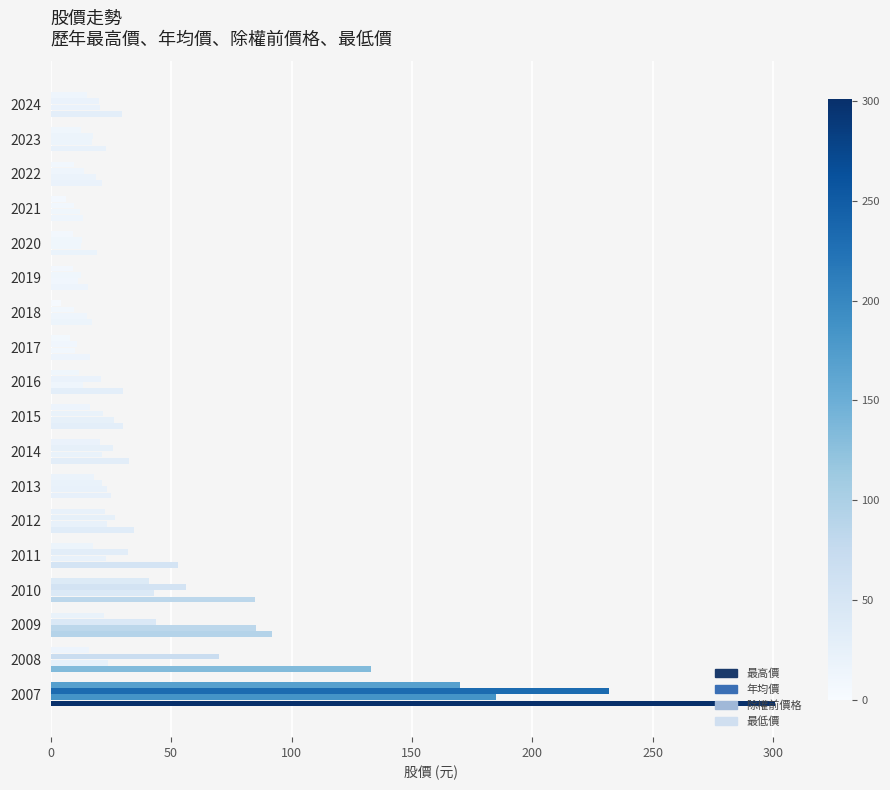

How many series are shown in this chart?

4